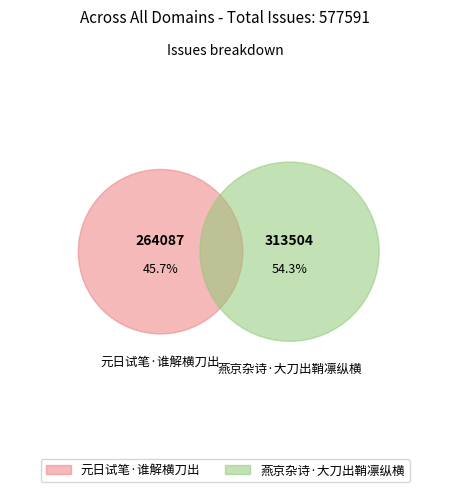

How many slices are in this pie chart?

2